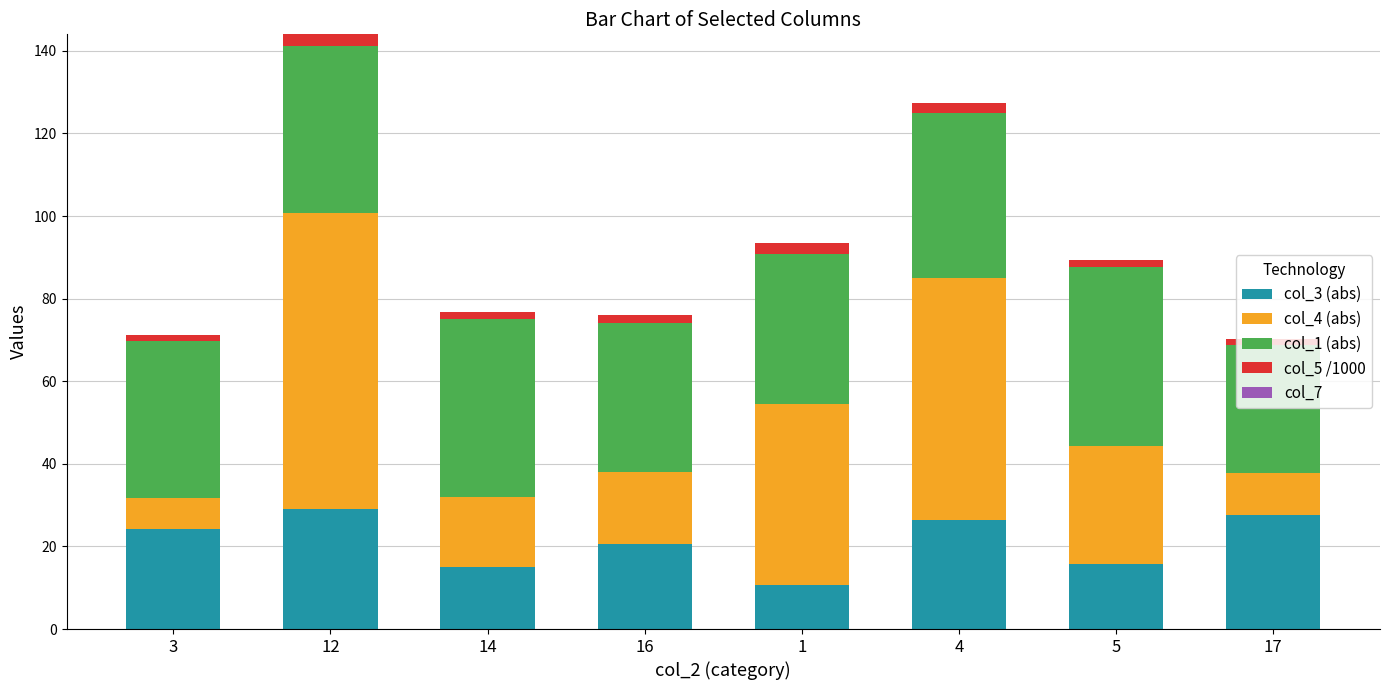

At which category is the sum across all series the highest?

12